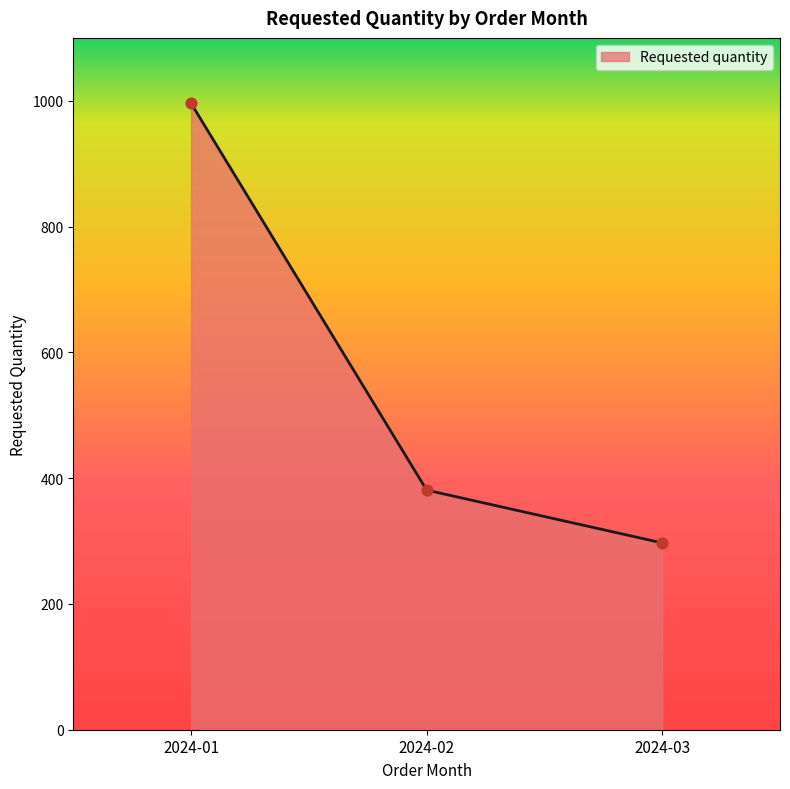

Approximately how many times larger is the value at 2024-01 compared to 2024-02?

2.6